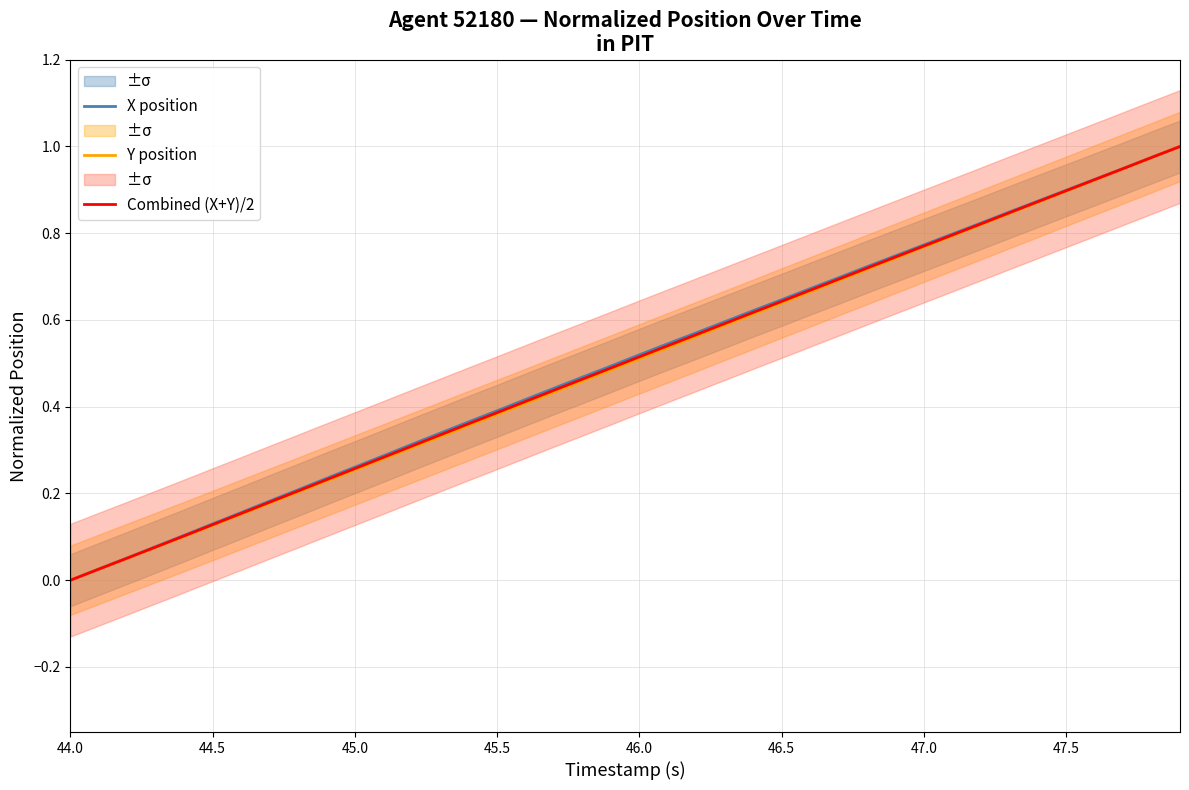

List the series in order of their peak value, lowest first.

X position, Y position, Combined (X+Y)/2